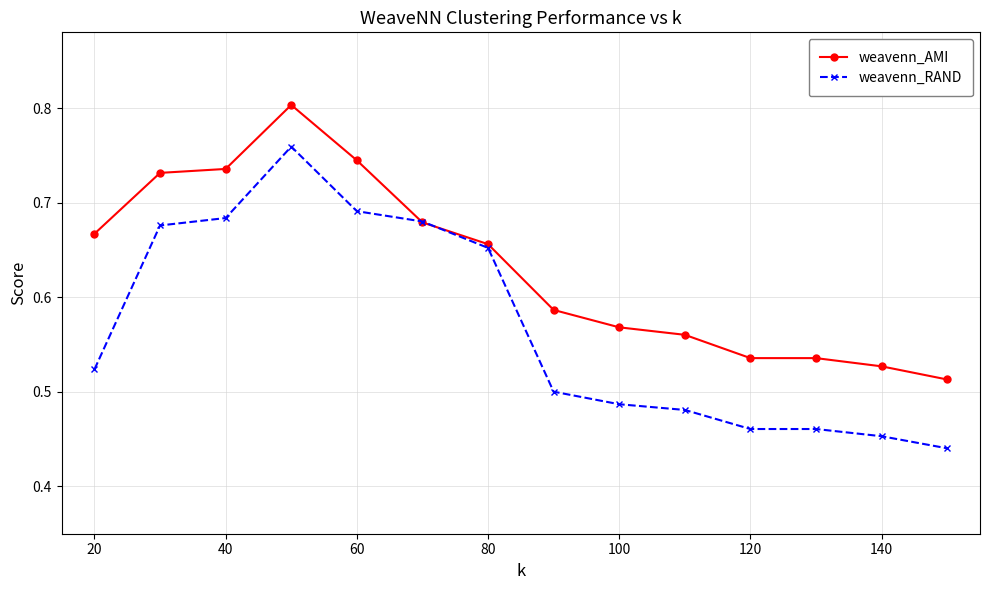

Which series has the largest total across all categories?

weavenn_AMI